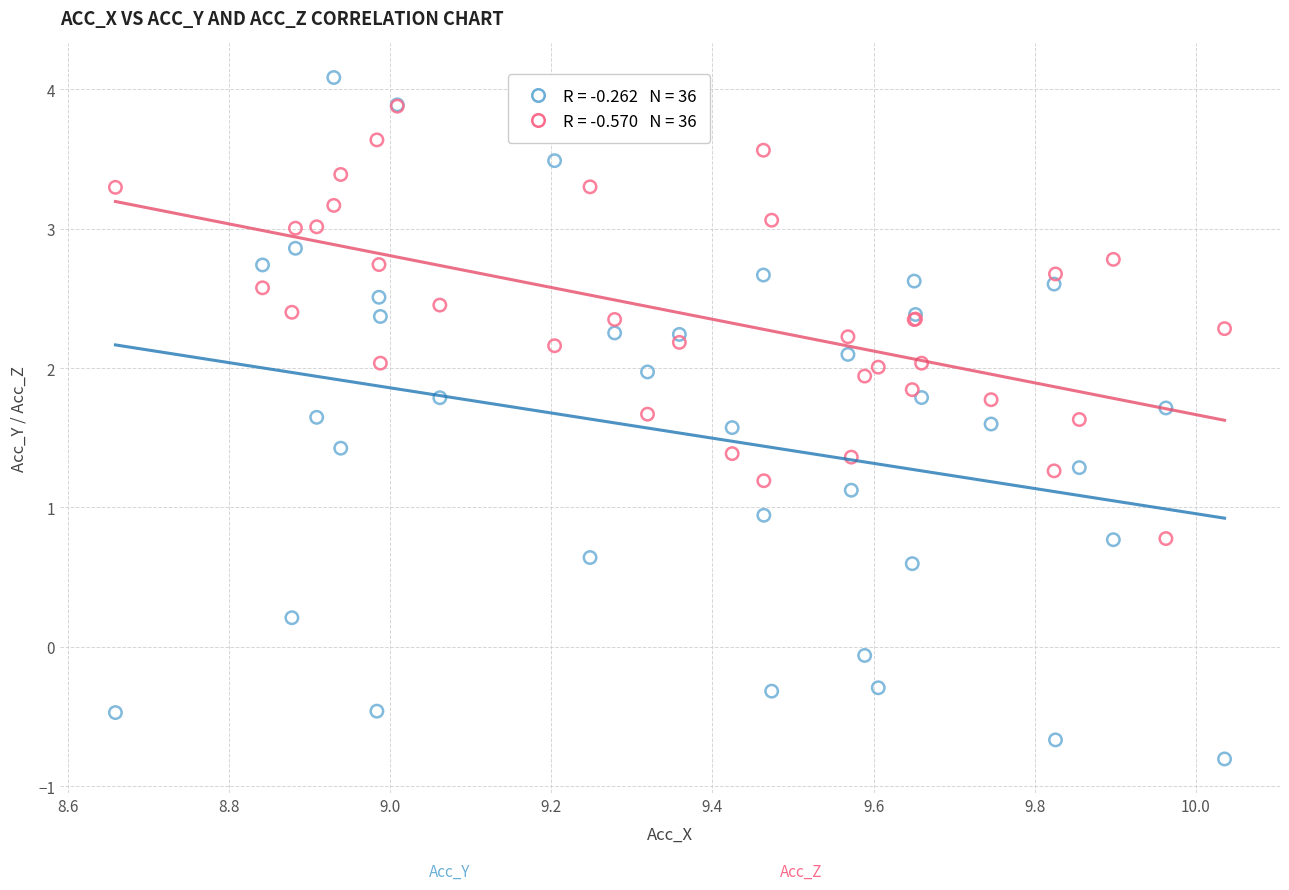

Across all series, what Y value is closest to 1?

0.9